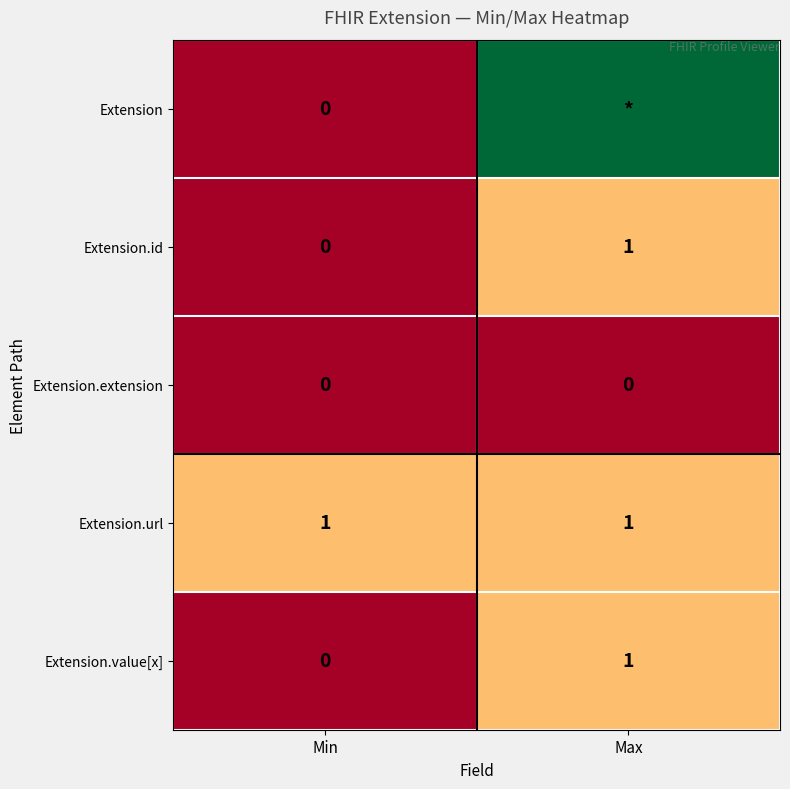

The value of Extension.url at Max is 2. True or false?

False